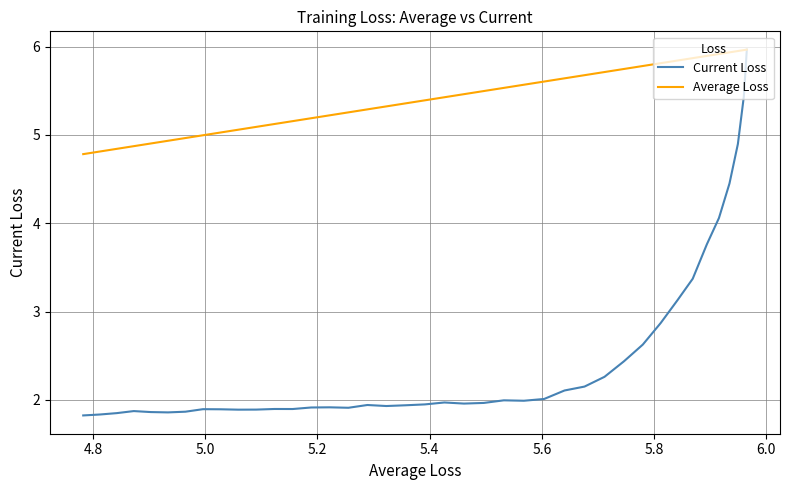

How many data points in Average Loss are above 5?

32